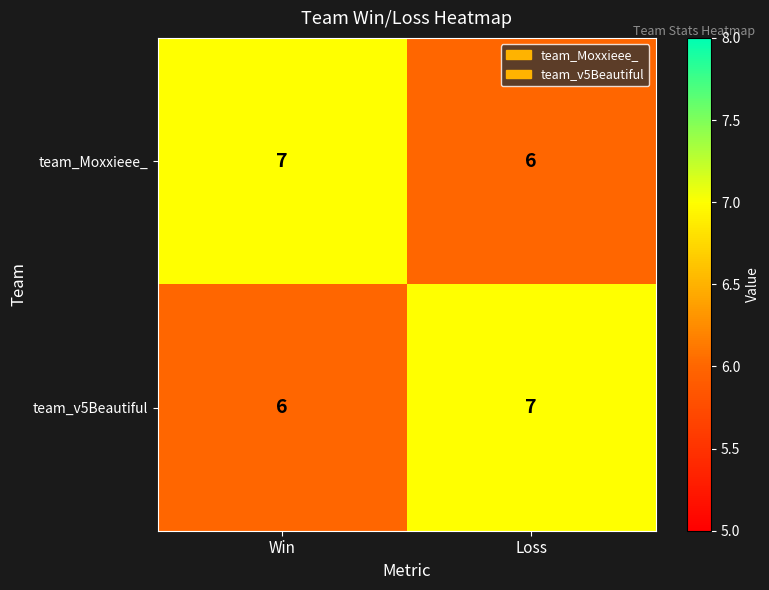

Reading right to left, transcribe all the data shown in this chart.

team_Moxxieee_: 6	7
team_v5Beautiful: 7	6